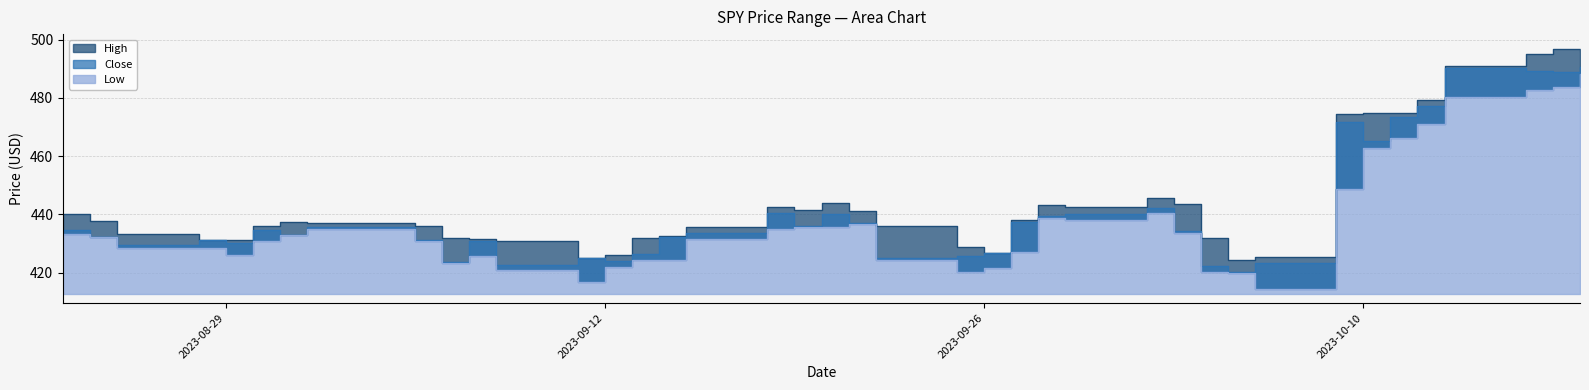

Does the chart have visible grid lines?

Yes